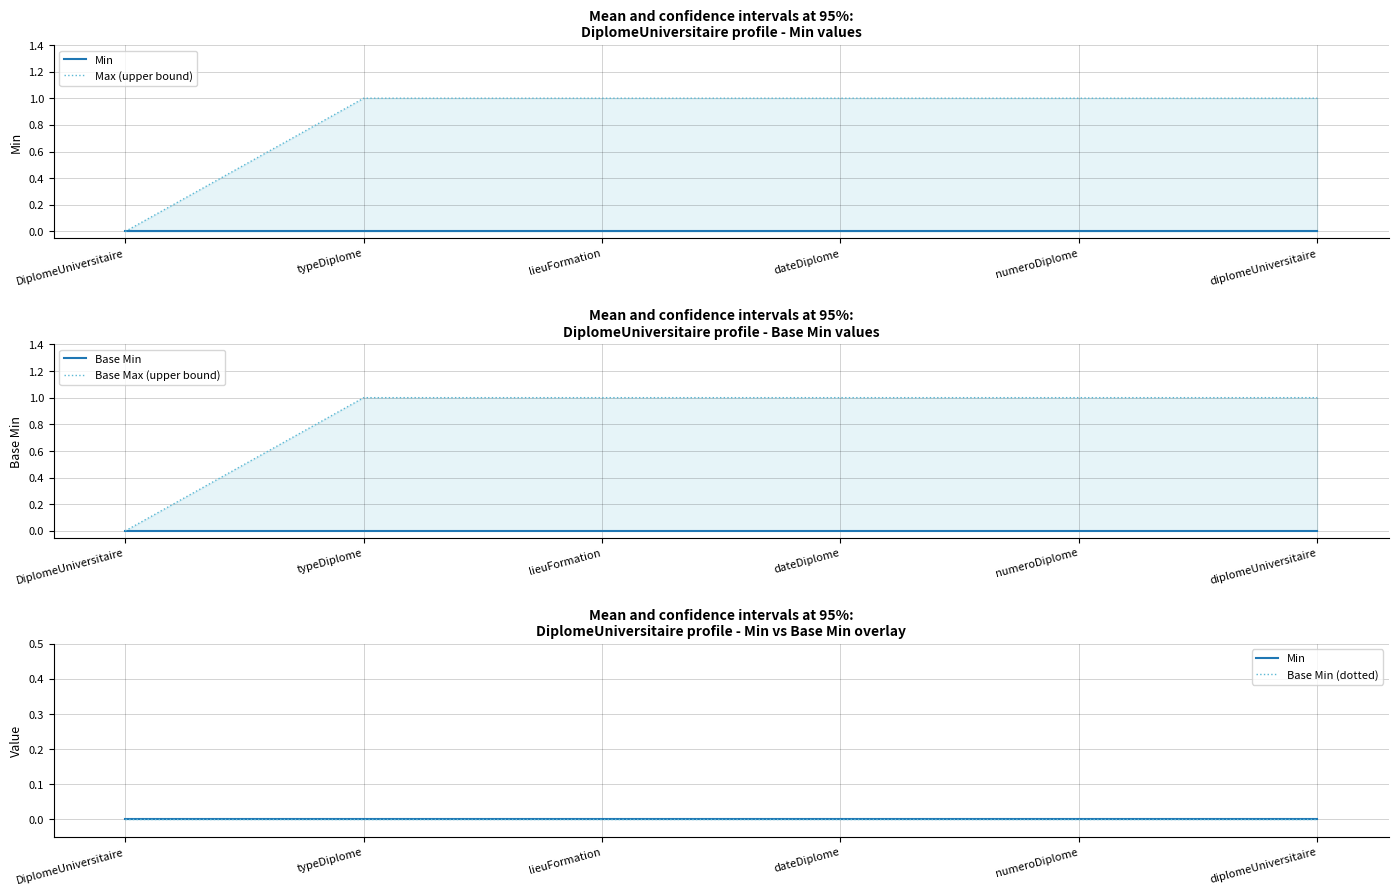

What is the total value across all series at typeDiplome?

2